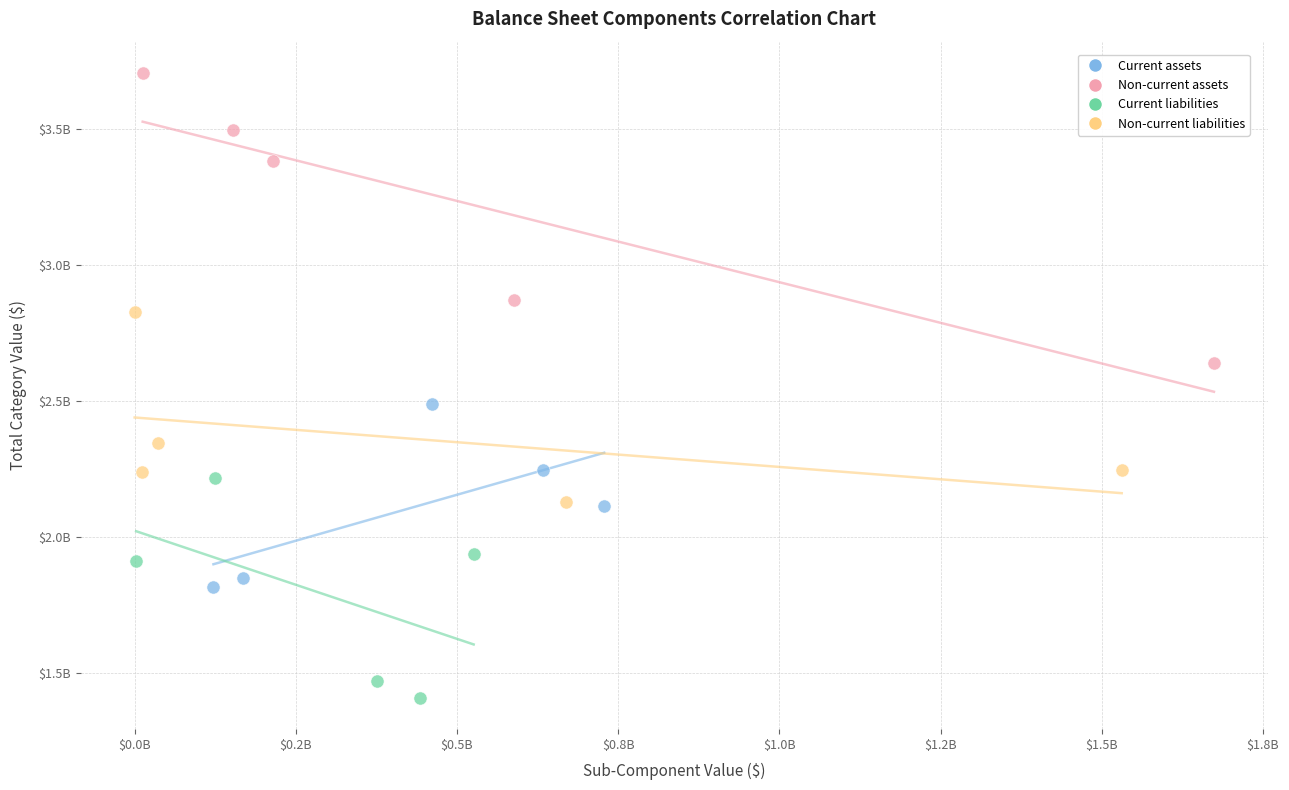

What are all the series names shown in the legend?

Current assets, Non-current assets, Current liabilities, Non-current liabilities